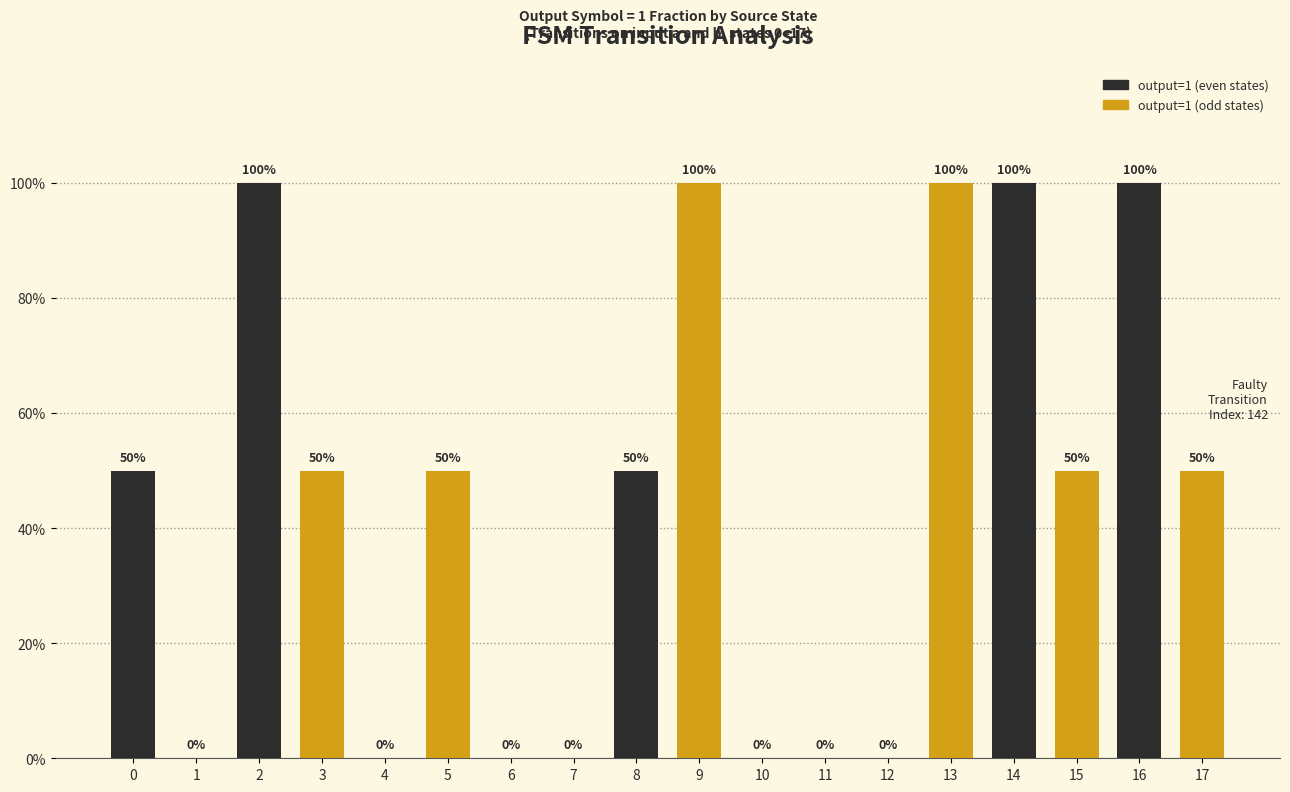

Reading left to right, extract all data points from this chart.

0=50	1=0	2=100	3=50	4=0	5=50	6=0	7=0	8=50	9=100	10=0	11=0	12=0	13=100	14=100	15=50	16=100	17=50